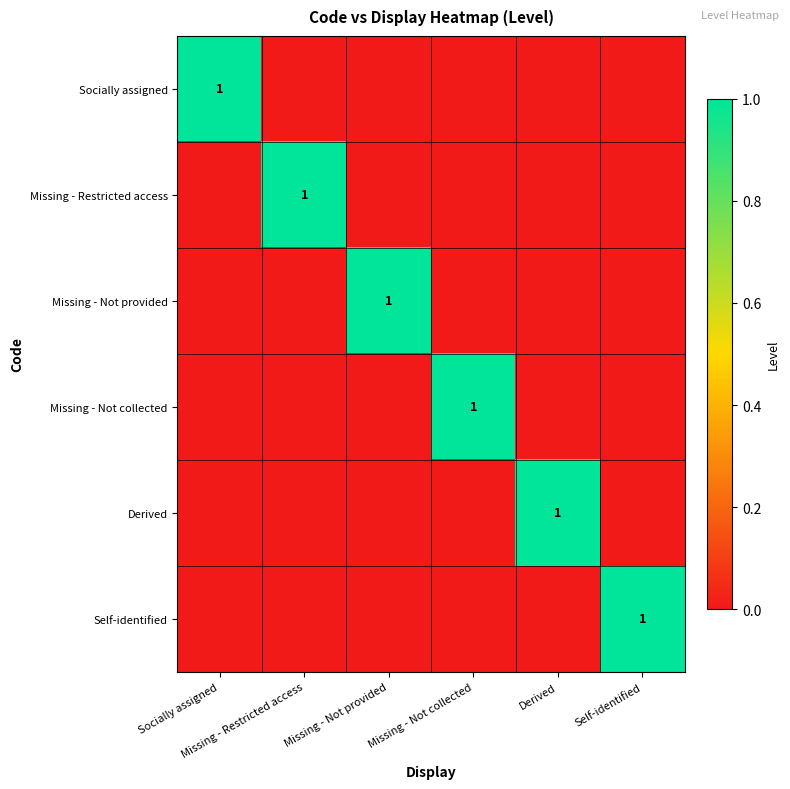

At Self-identified, list the series in order from largest to smallest.

Self-identified, Socially assigned, Missing - Restricted access, Missing - Not provided, Missing - Not collected, Derived